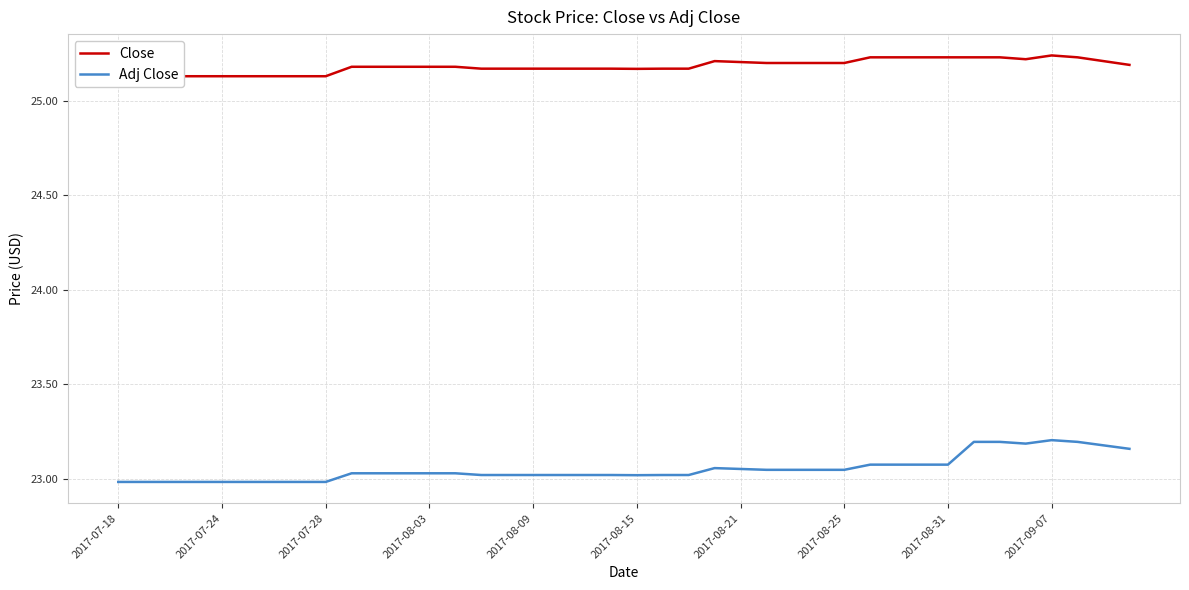

How many values in the Adj Close series are below 23?

9